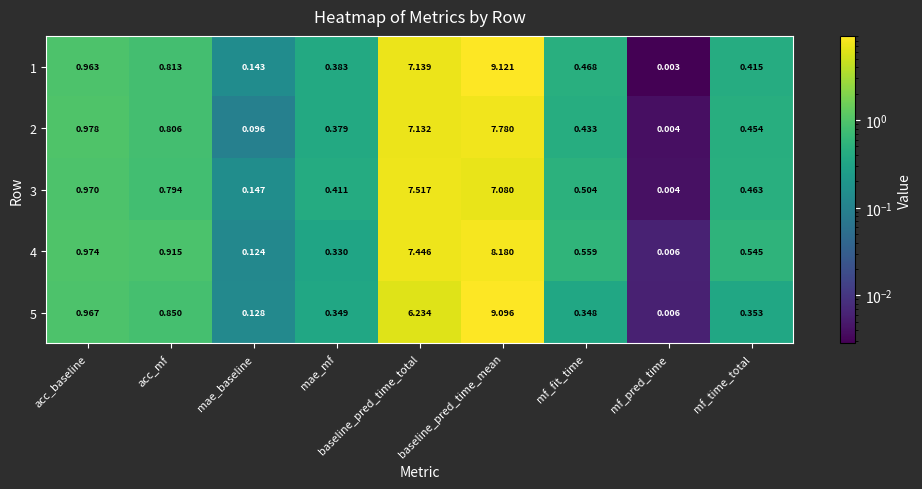

At which label is 2 closest to 3?

acc_baseline